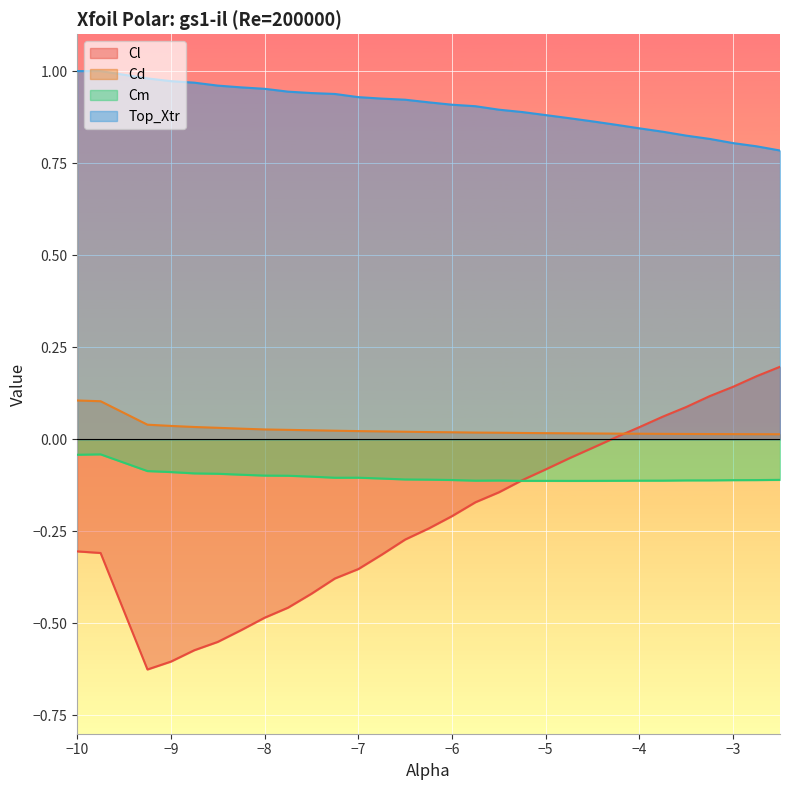

Does the chart display data point markers on the line(s)?

No